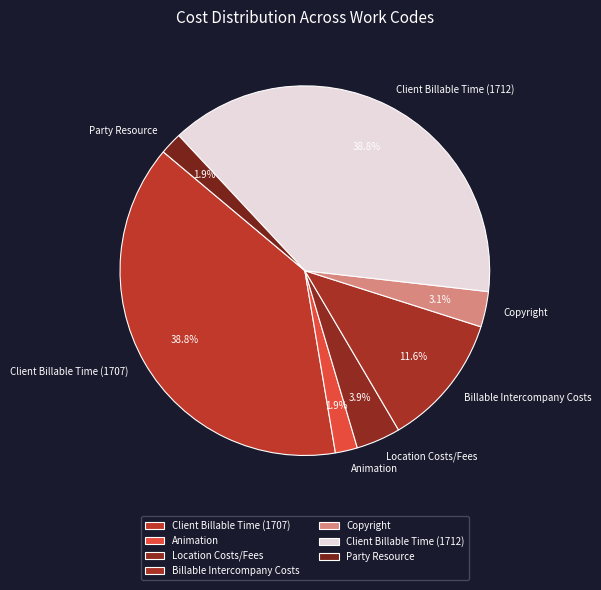

Does Copyright account for over 50% of the chart?

No